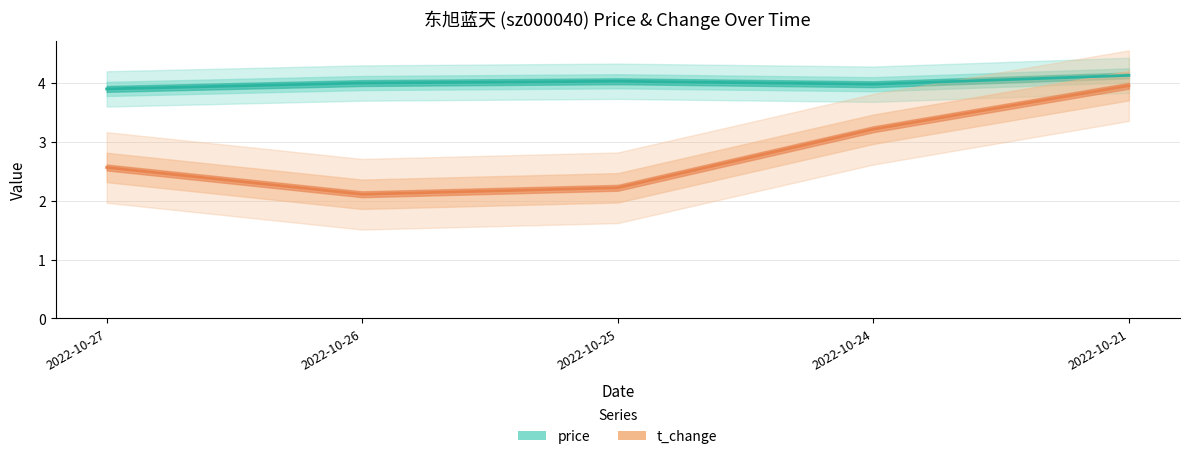

What is the sum of all price values?

20.0